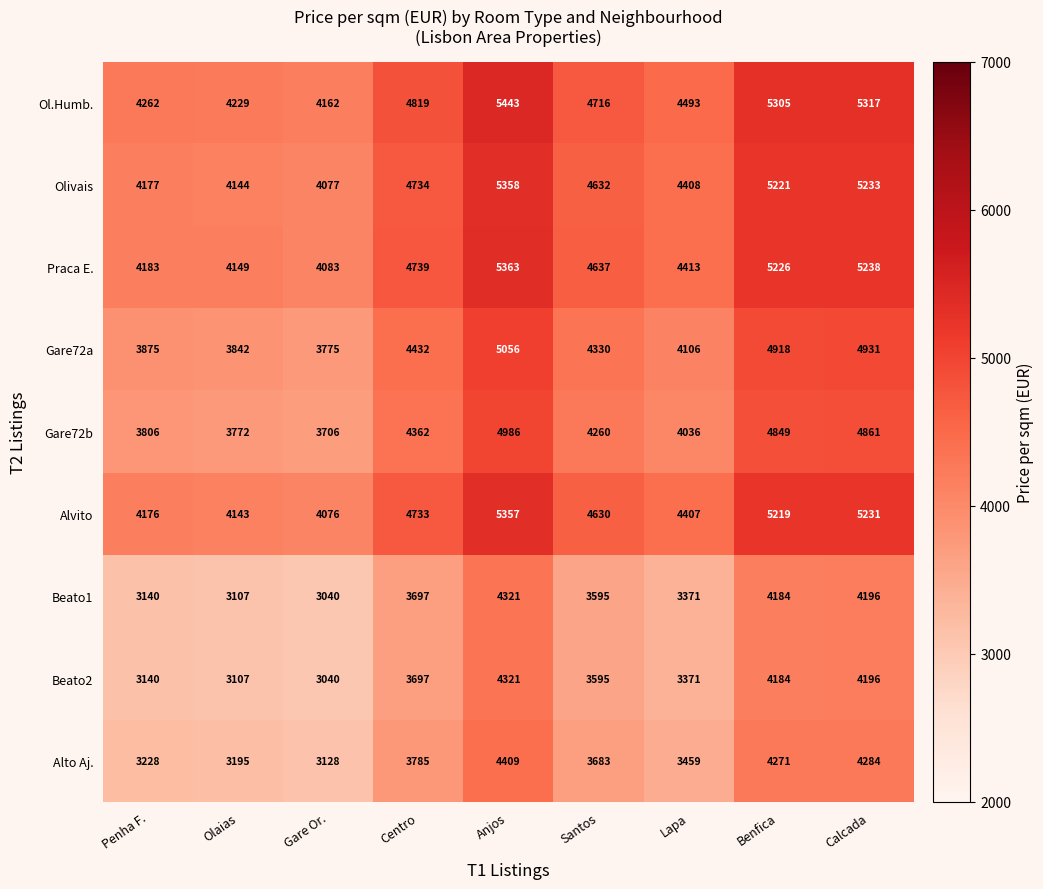

Which series has the largest total across all categories?

Ol.Humb.